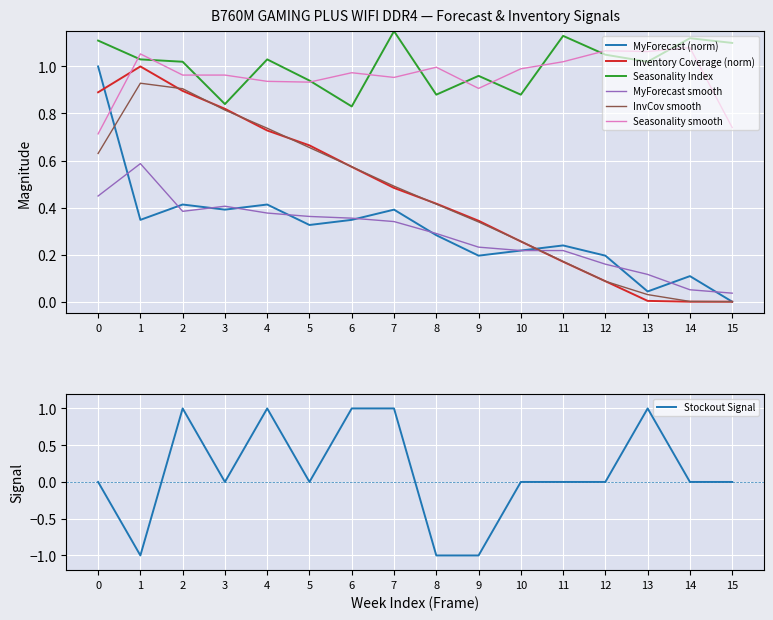

Reading left to right, extract all data points from this chart.

Inventory Coverage: 0.9	1.0	0.9	0.8	0.7	0.7	0.6	0.5	0.4	0.3	0.3	0.2	0.1	0.0	0.0	0.0
Seasonality Index: 1.1	1.0	1.0	0.8	1.0	0.9	0.8	1.1	0.9	1.0	0.9	1.1	1.1	1.0	1.1	1.1
MyForecast: 1.0	0.3	0.4	0.4	0.4	0.3	0.3	0.4	0.3	0.2	0.2	0.2	0.2	0.0	0.1	0.0